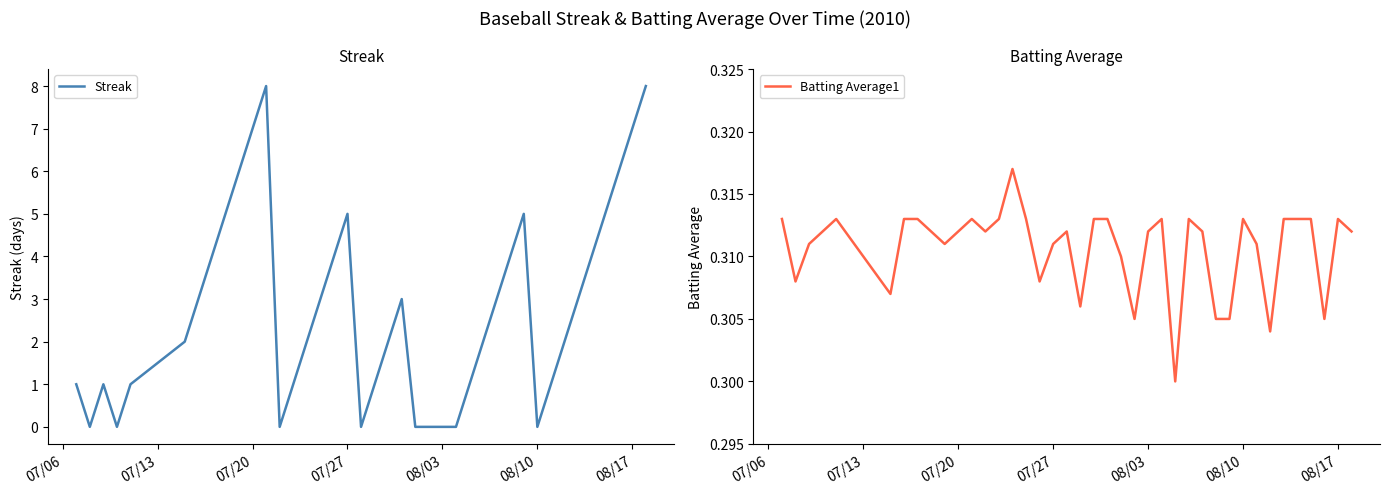

What is the average value of the Batting Average1 series?

0.3